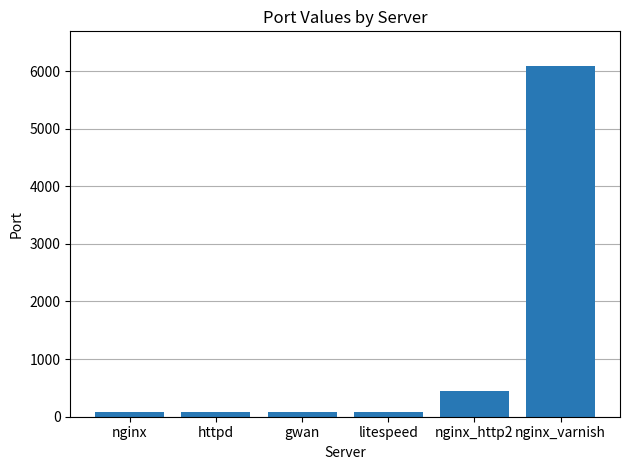

Reading left to right, what are all the values shown in this chart?

nginx=80	httpd=80	gwan=80	litespeed=80	nginx_http2=443	nginx_varnish=6081